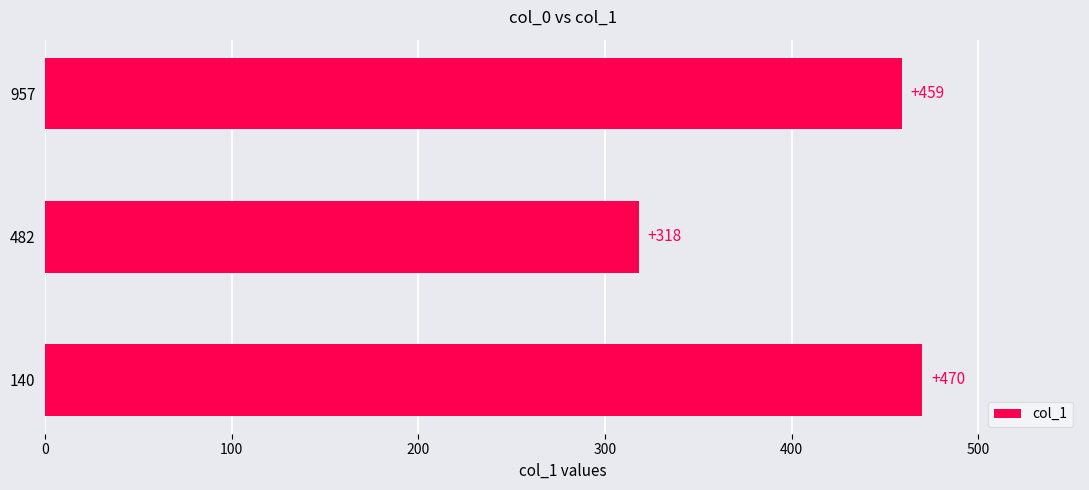

What is the difference between the maximum and minimum values?

152